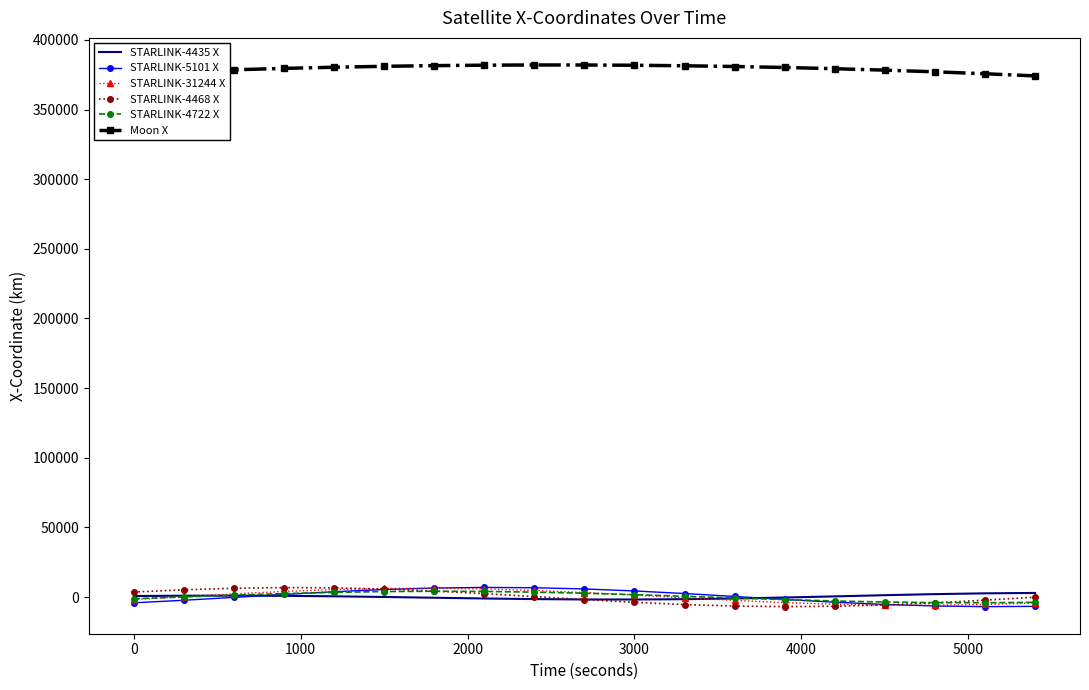

True or false: STARLINK-4468 X and Moon X intersect in this chart.

False